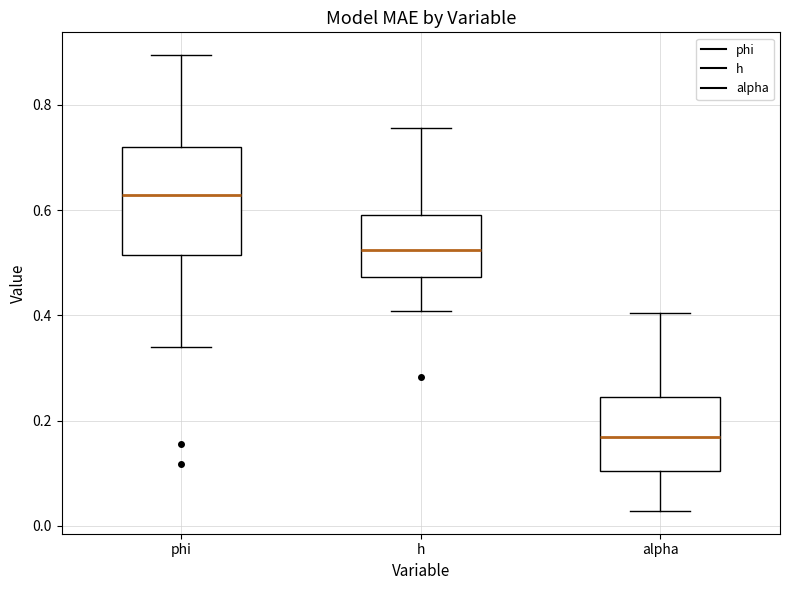

Which box is the tallest, from its lower edge to its upper edge?

phi